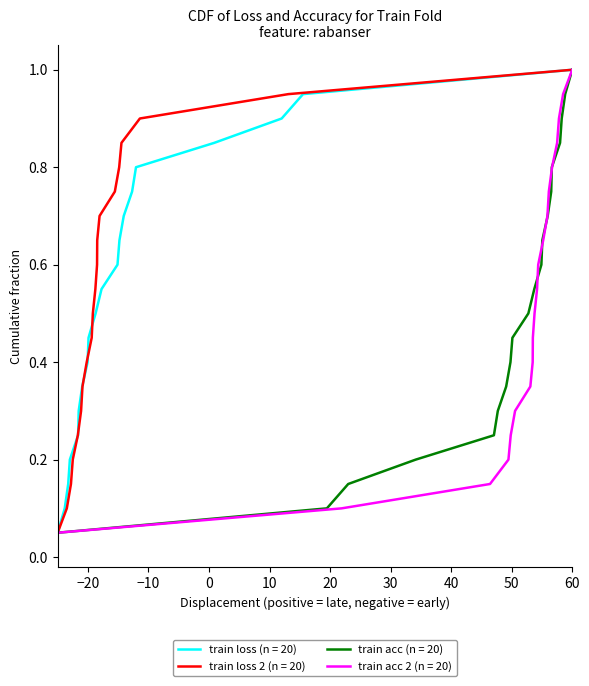

Is it true that train equals 0.1 at 38?

True